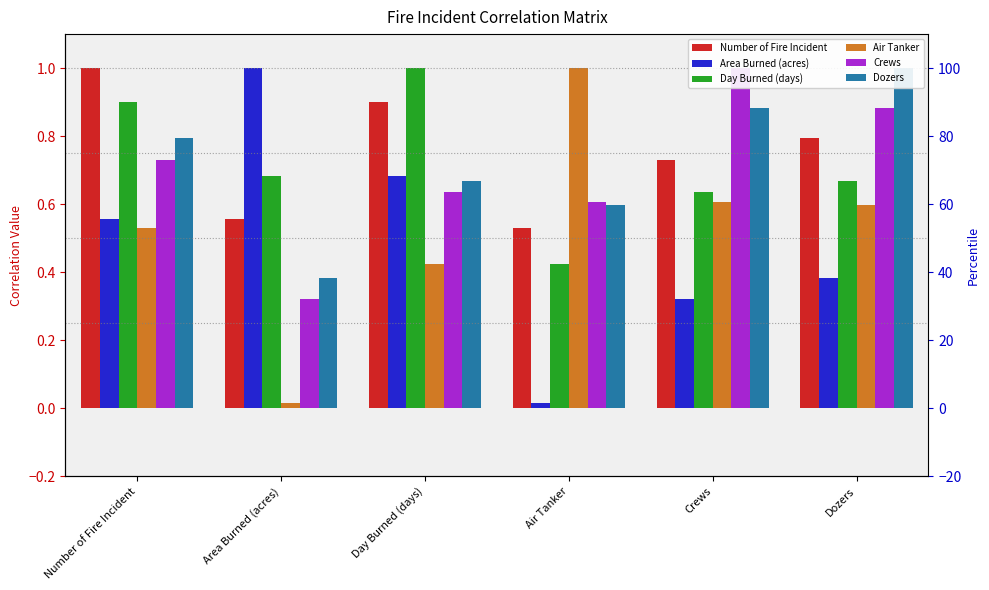

Is it true that Crews equals 0.7 at Number of Fire Incident?

True